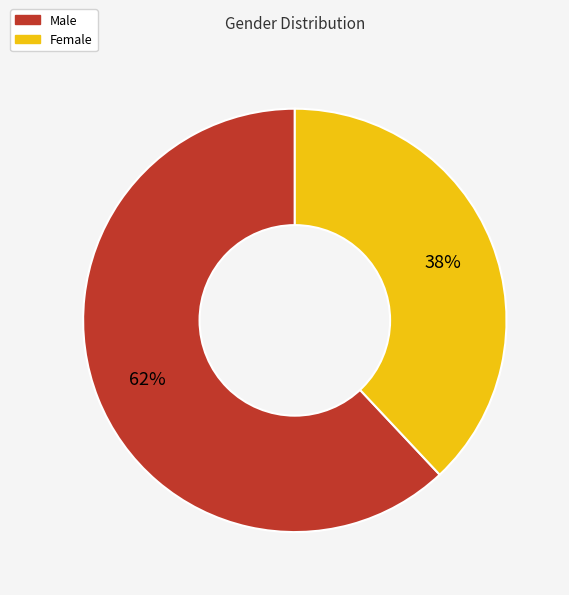

Do Male and Female together represent more than half of the pie?

Yes